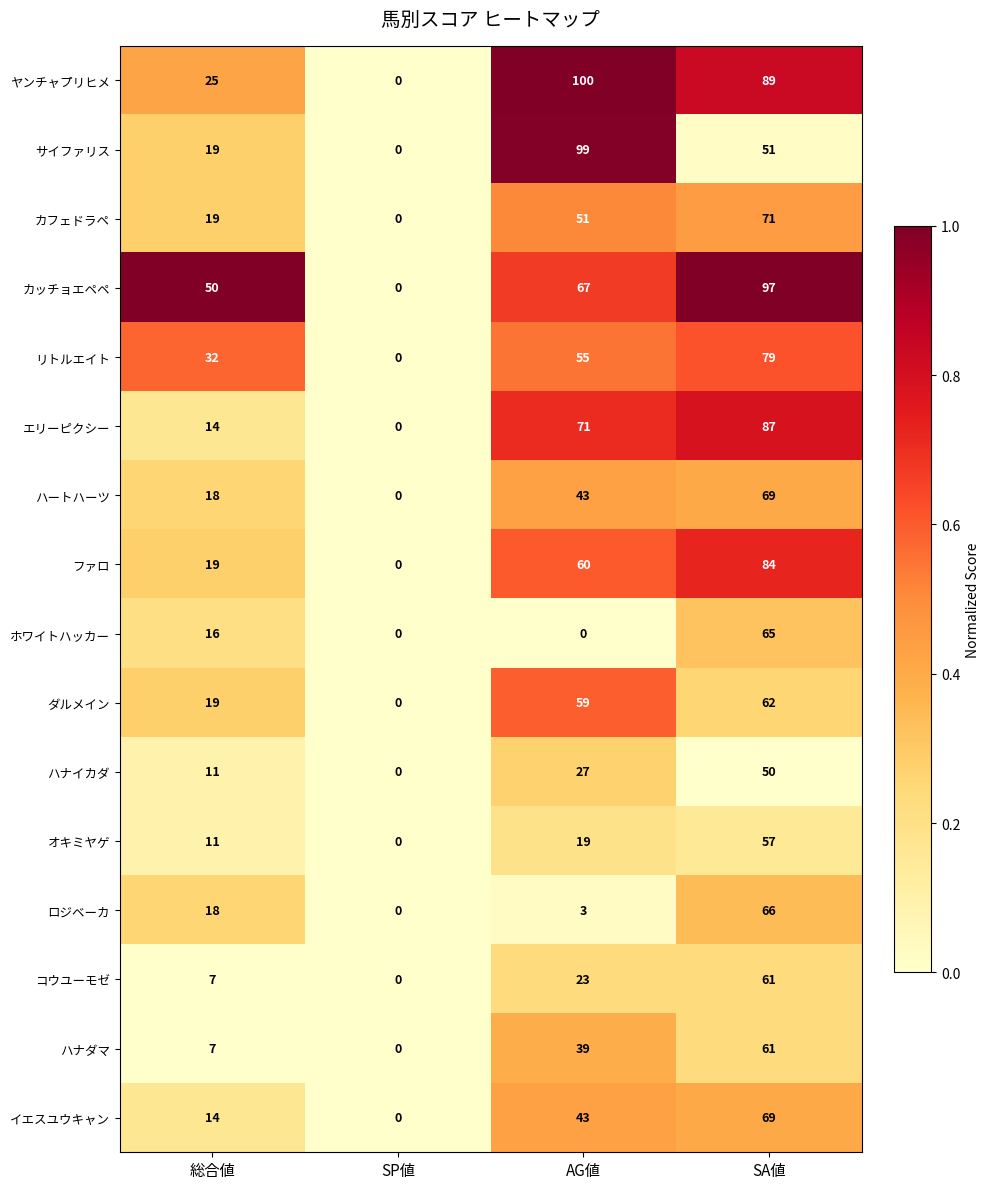

What is the difference between the second highest and minimum values in the ヤンチャプリヒメ series?

89